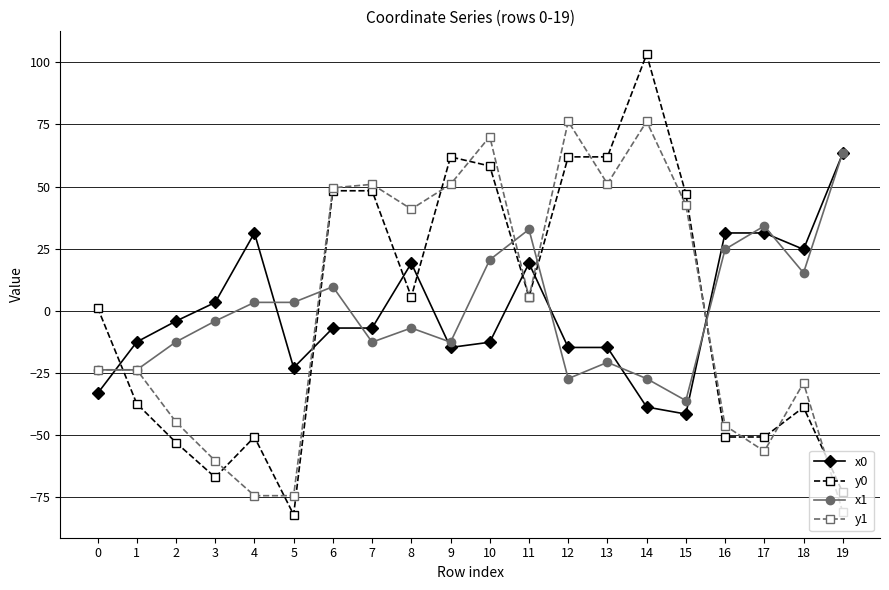

What is the difference between the highest and lowest values at 1?

24.8